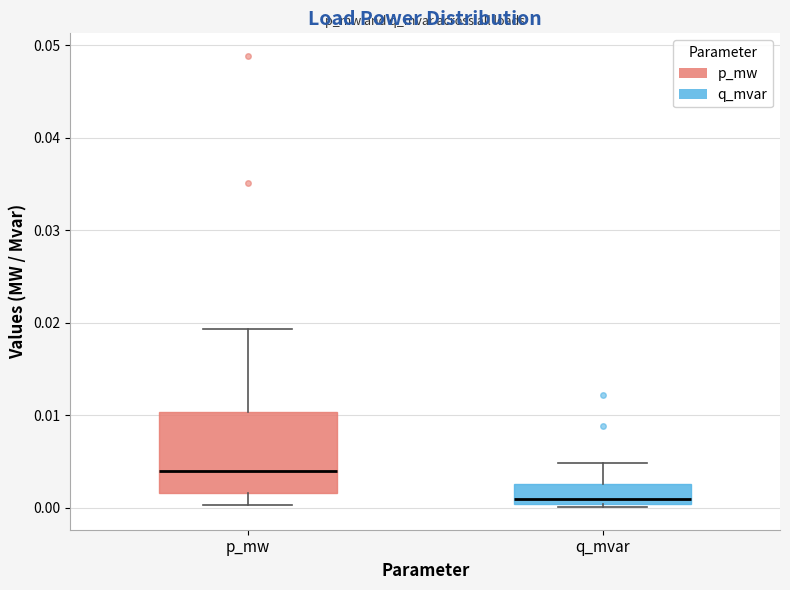

Where does the median line of the box for p_mw sit on the y-axis? The values are not printed on the chart, so give them approximately, as read against the axis.

0.004